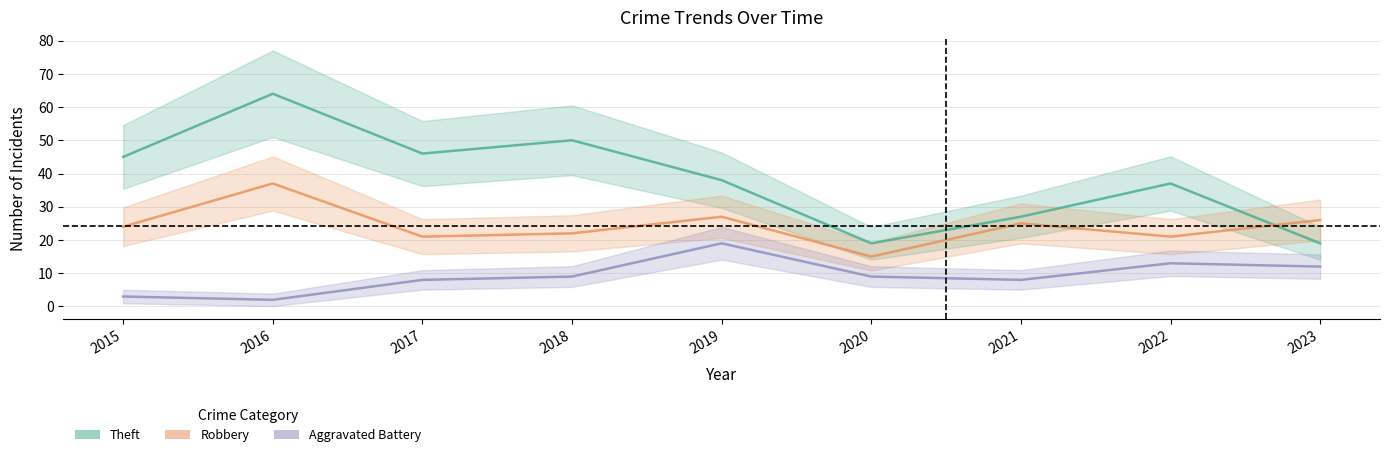

How many distinct data groups are displayed?

3